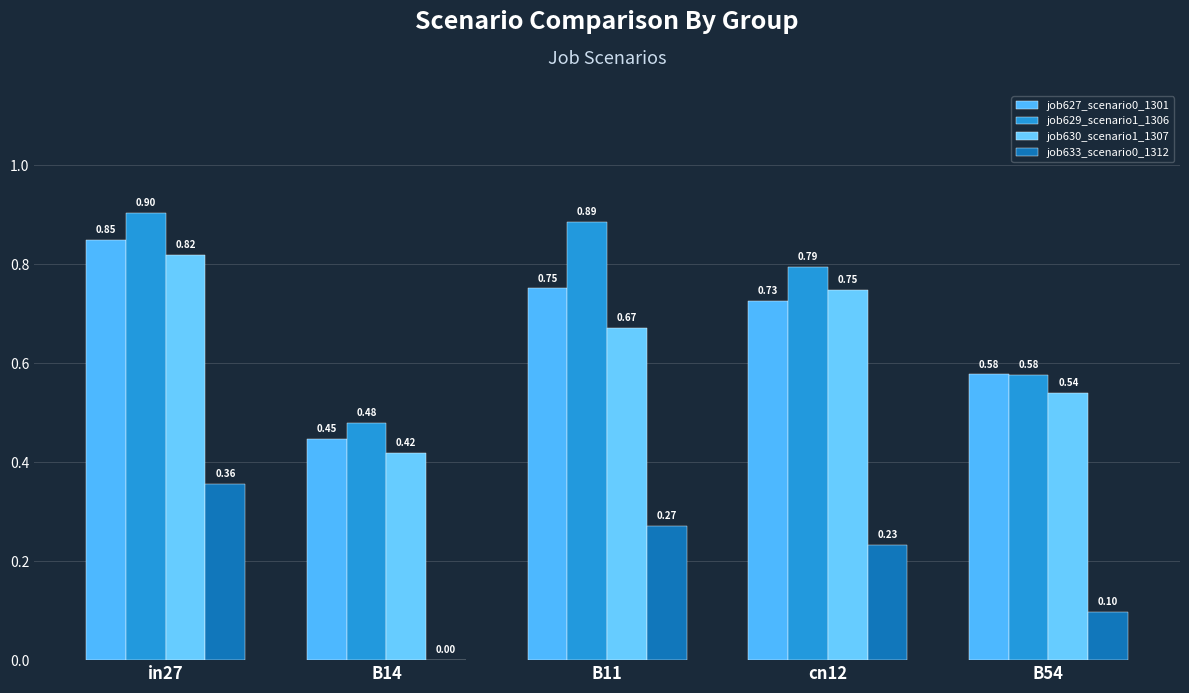

The job629_scenario1_1306 series shows 1.6 at in27. True or false?

False